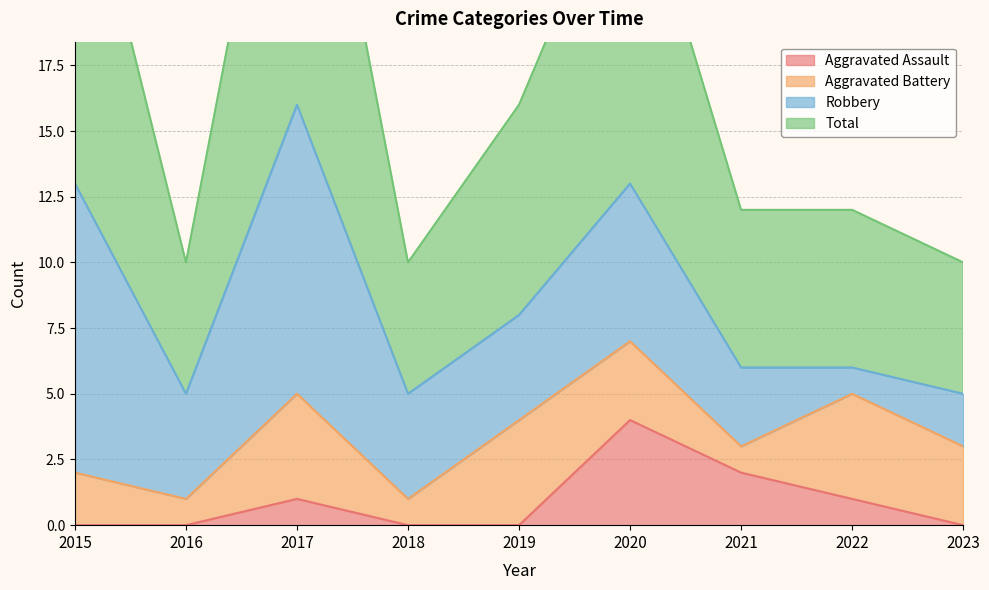

At which label does Total reach its peak?

2017